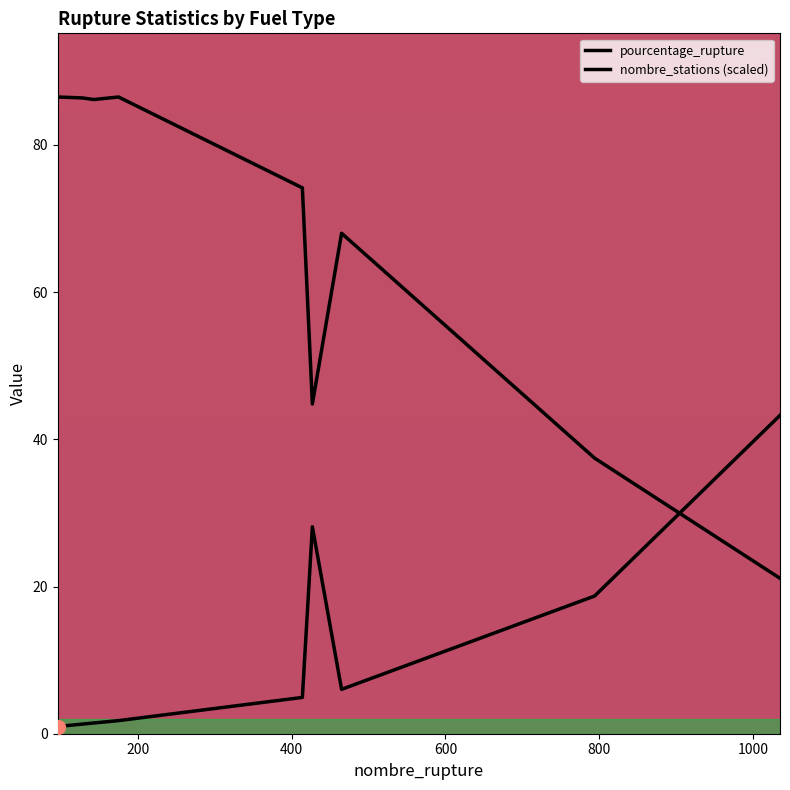

How many distinct data groups are displayed?

2